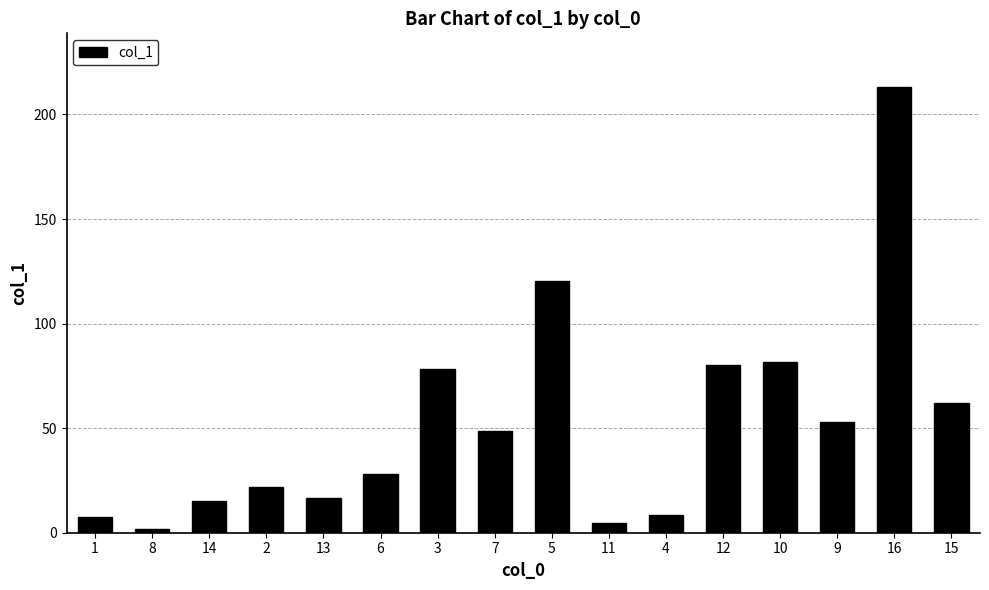

Between 15 and 1, which is larger?

15